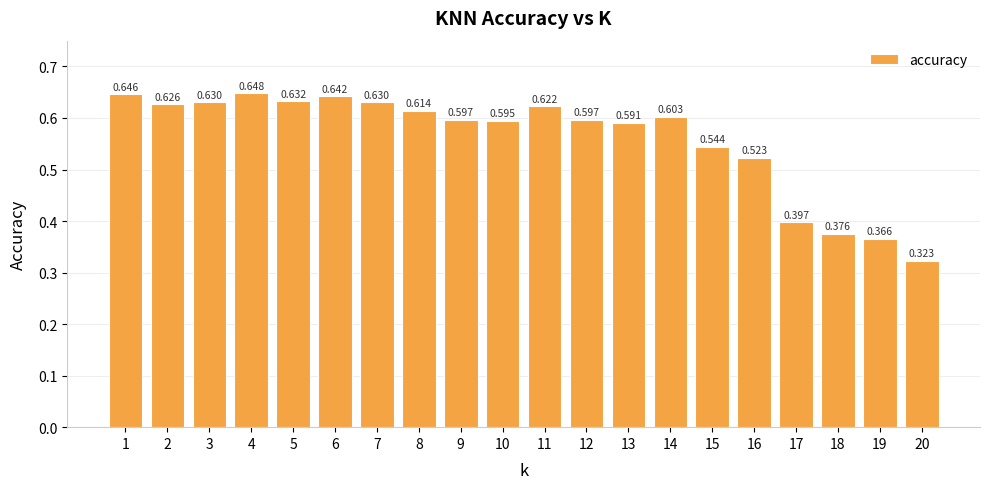

Where is the data nearest to the value 0?

20